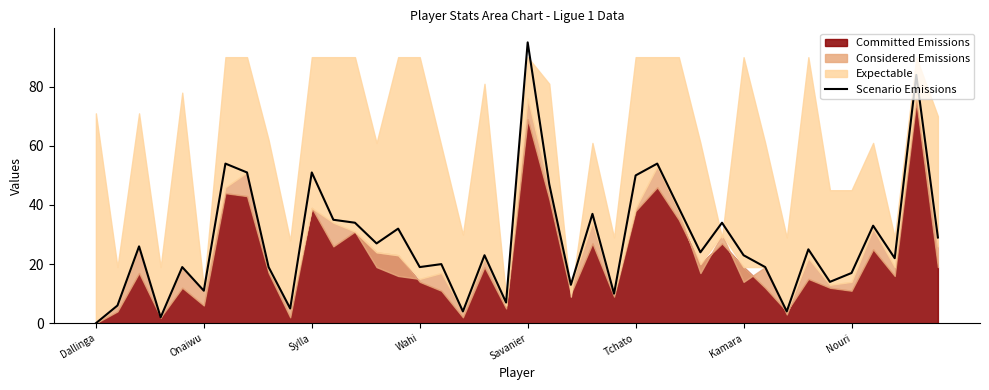

The value of Scenario Emissions at Savanier is 66. True or false?

False